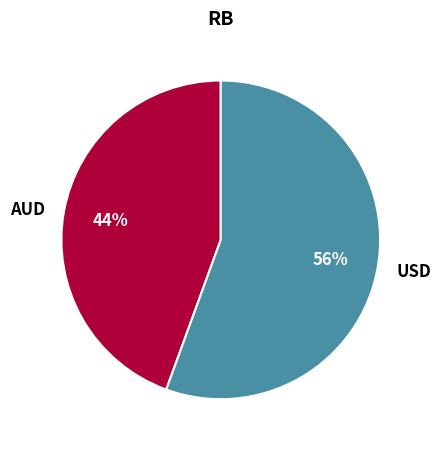

Rank the categories by value from lowest to highest.

AUD, USD